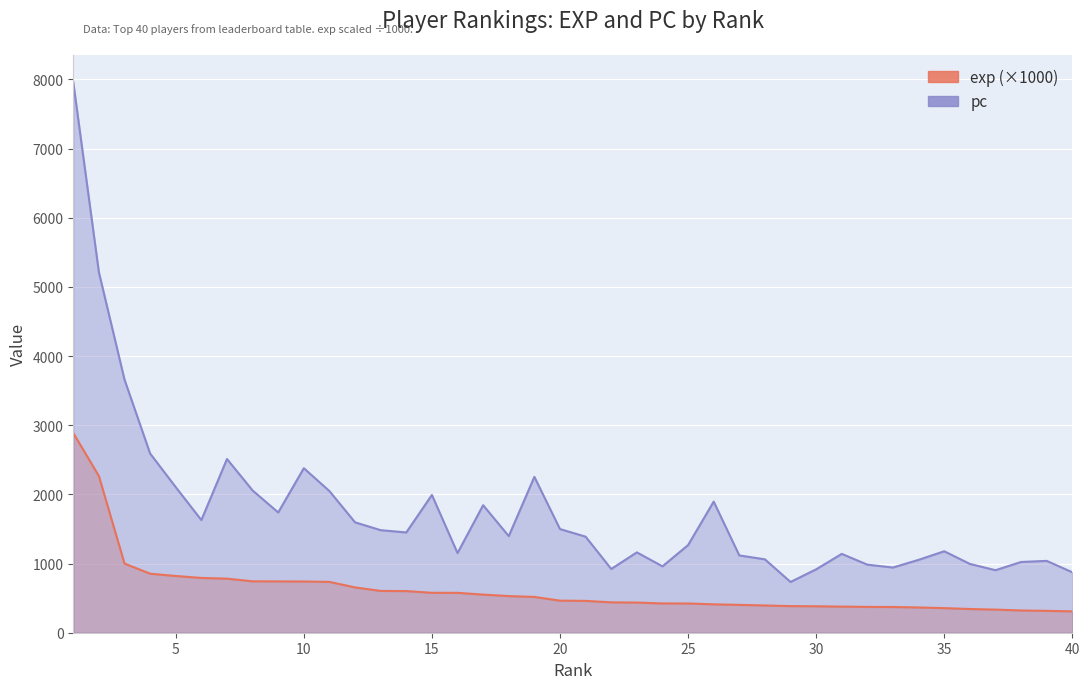

The value of pc at 28 is 1061.0. True or false?

True